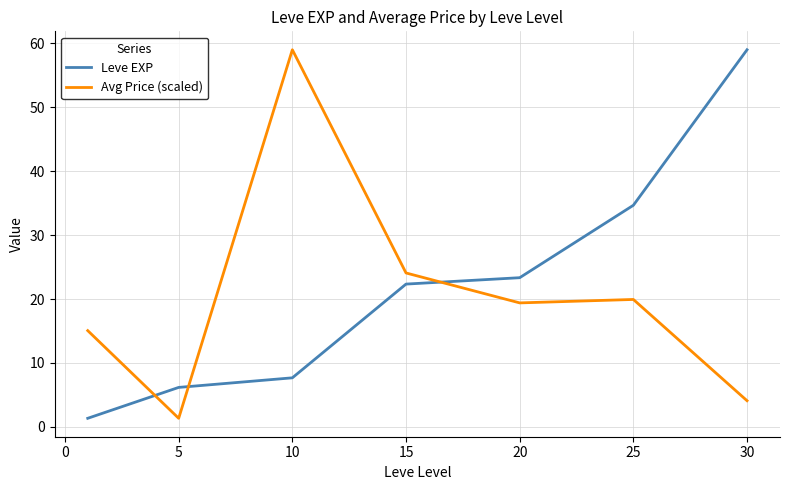

How many times do Leve EXP and Avg Price (scaled) cross each other?

3